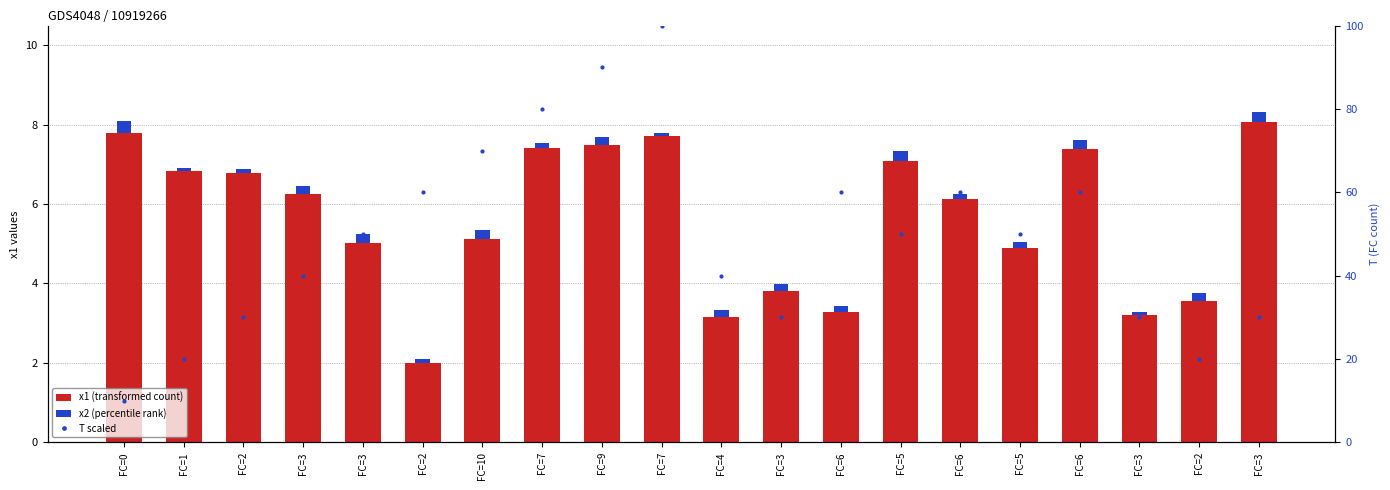

At which category is the sum across all series the highest?

FC=7